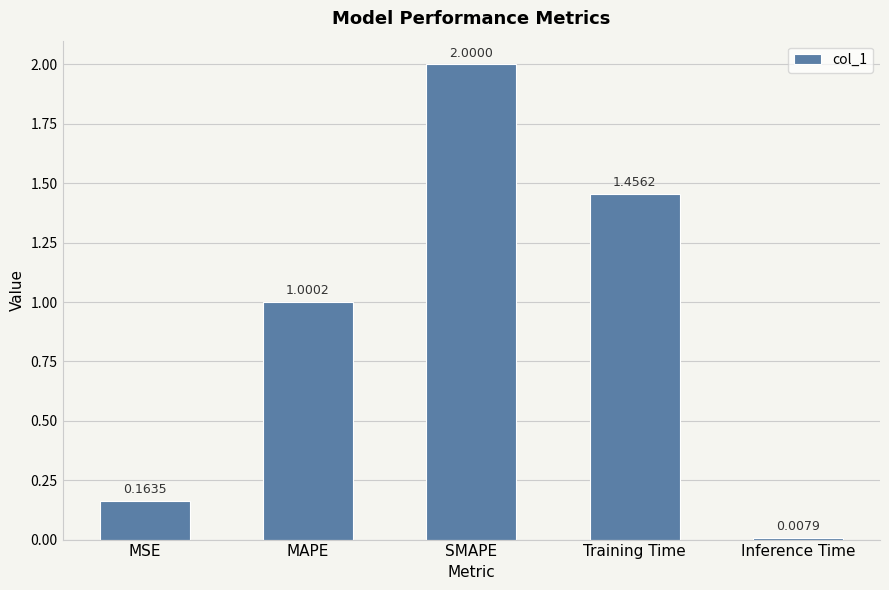

At which label is the value closest to 1?

MAPE